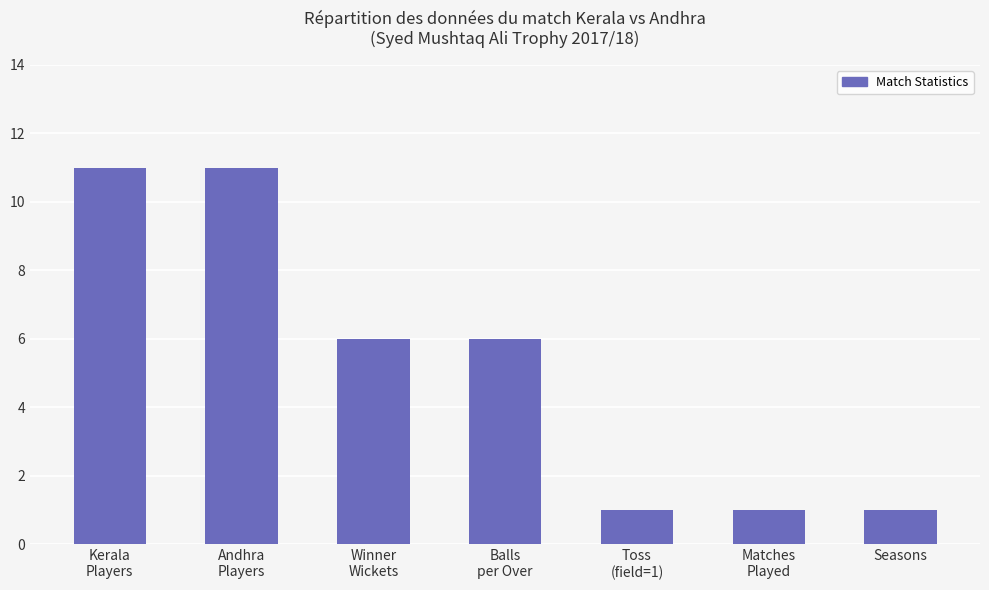

What is the value of the 7th bar from the left?

1